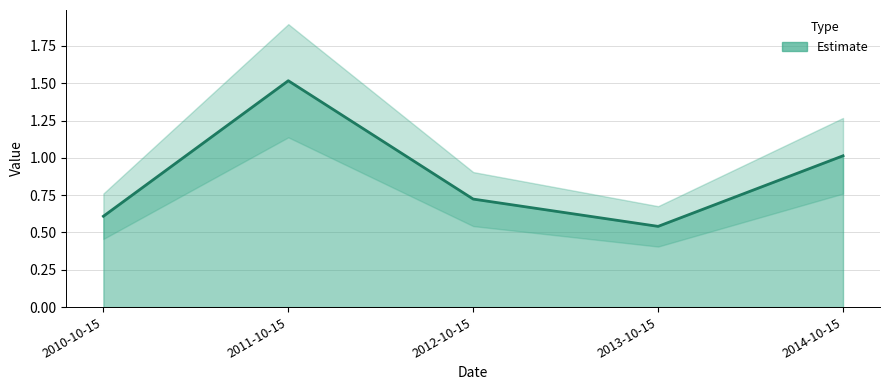

Which has a higher value, 2012-10-15 or 2010-10-15?

2012-10-15